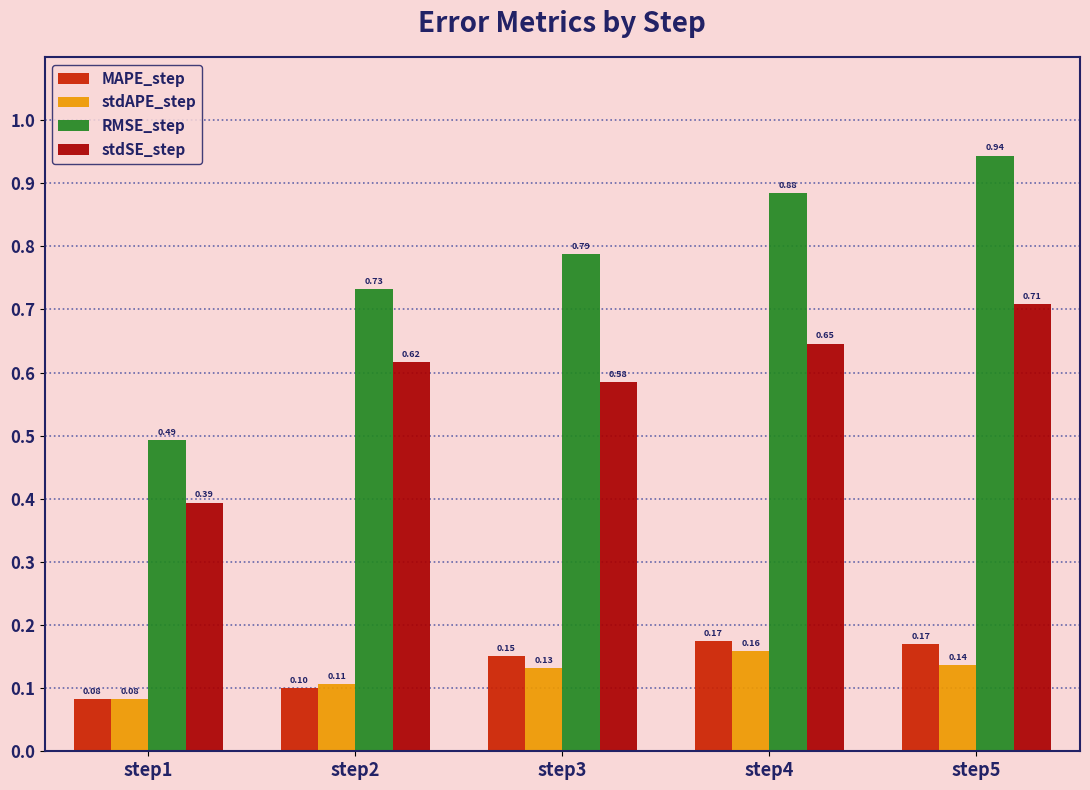

At which label is stdSE_step closest to 0?

step1